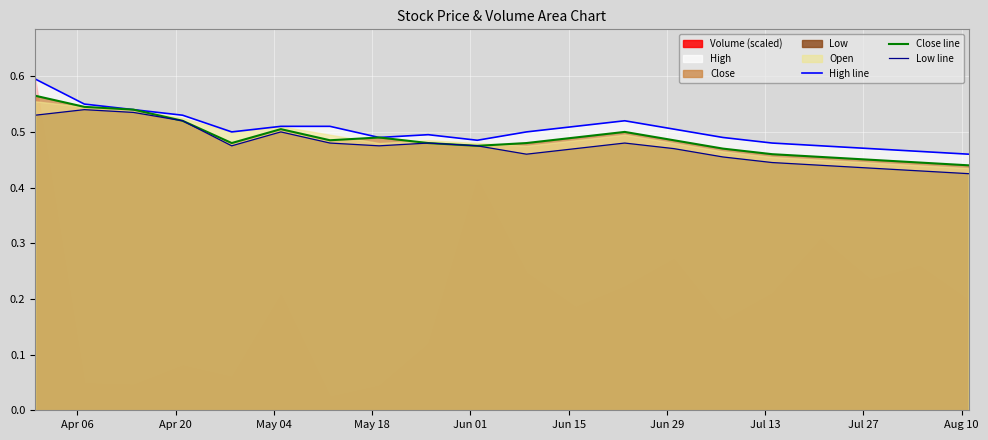

True or false: Low line and High line intersect in this chart.

False